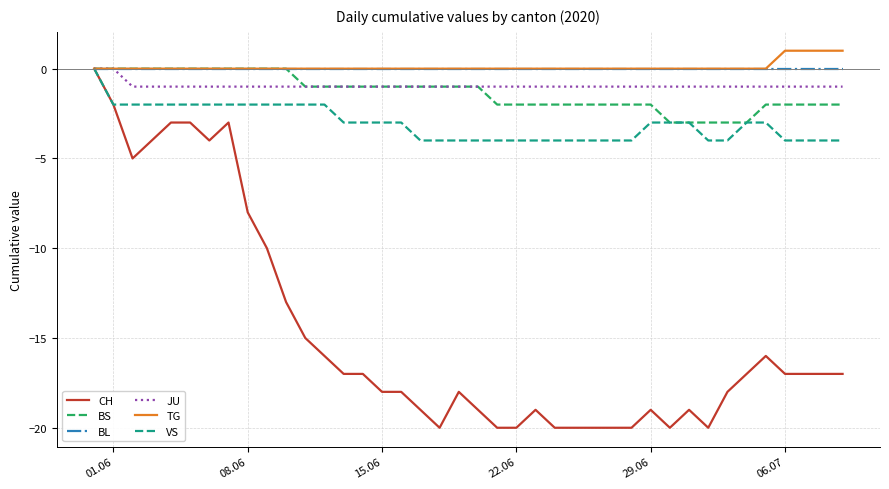

What are all the series names shown in the legend?

CH, BS, BL, JU, TG, VS